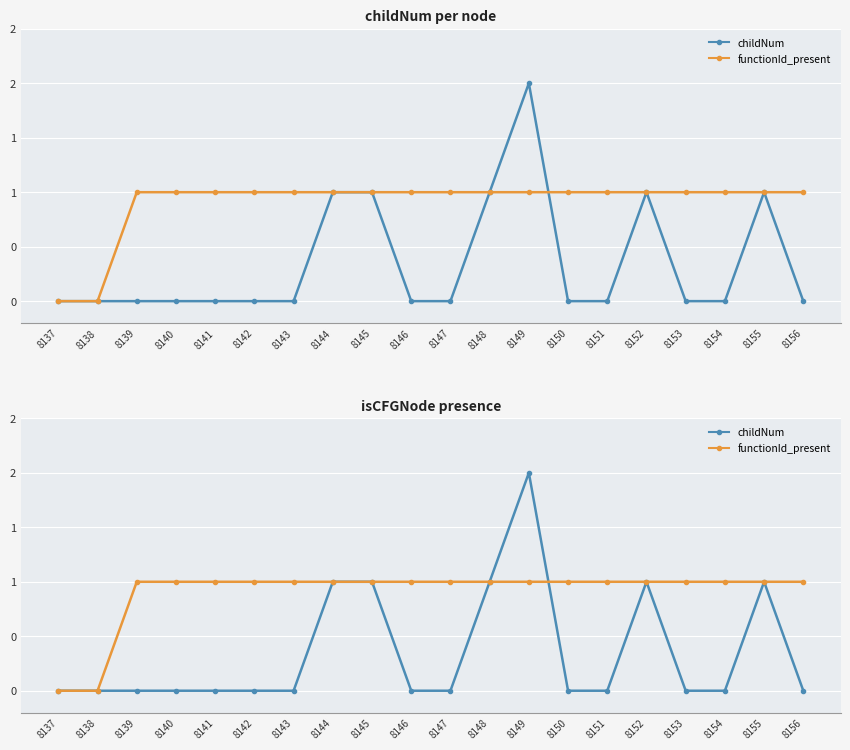

What are all the series names shown in the legend?

childNum, functionId_present